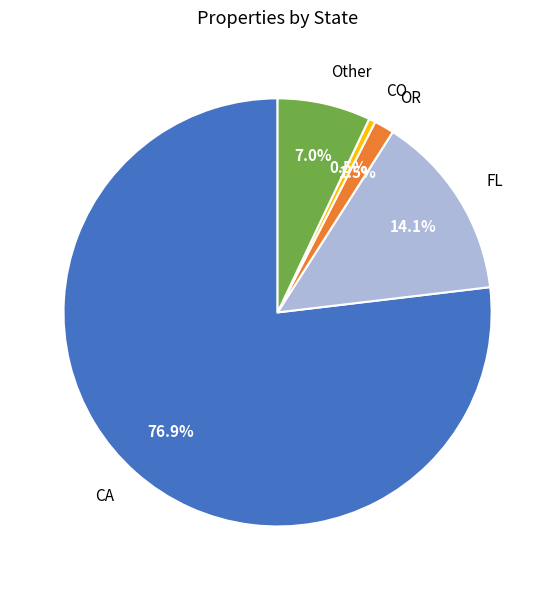

To the nearest percent, what is the difference between the largest and smallest slice percentages?

76%